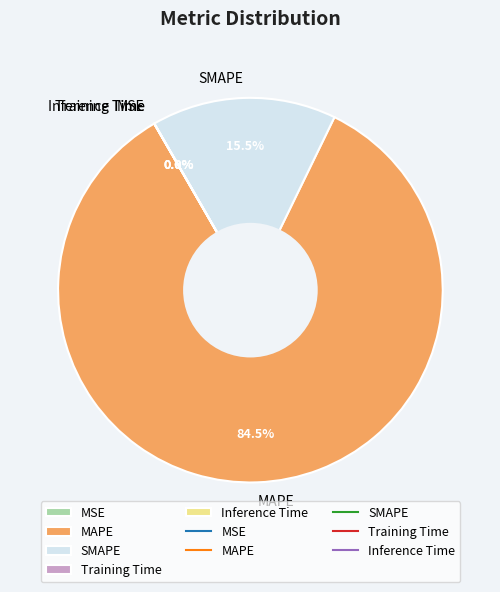

Is there a majority slice in this chart?

Yes